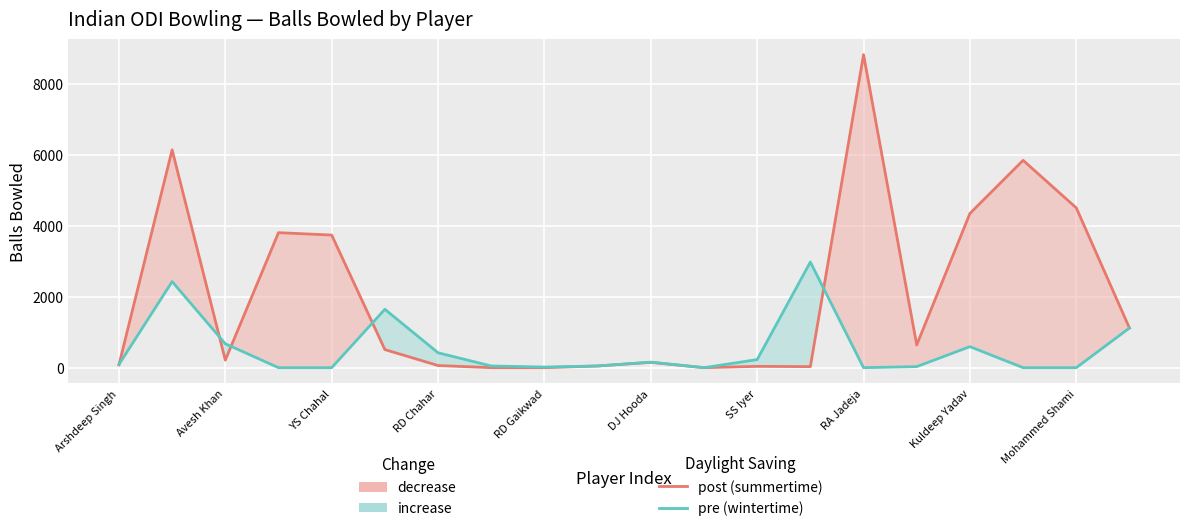

Which has a higher value, 15 or DJ Hooda?

15